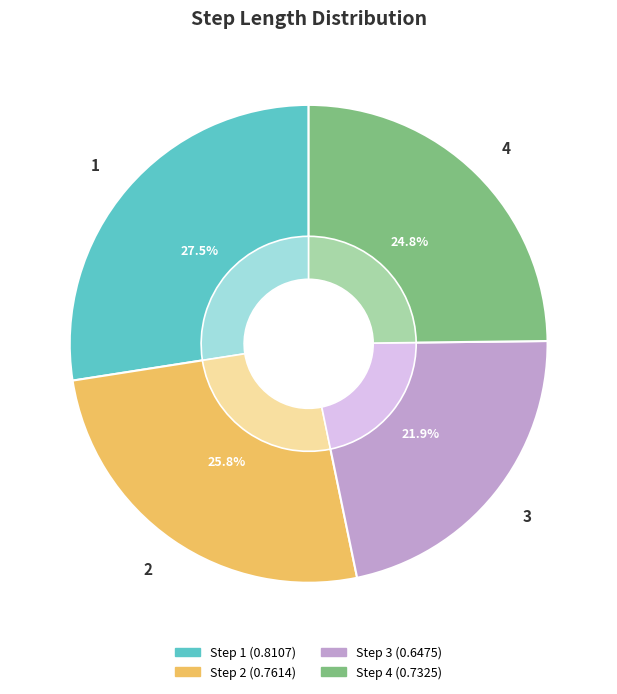

What is the smallest slice in the pie chart?

3